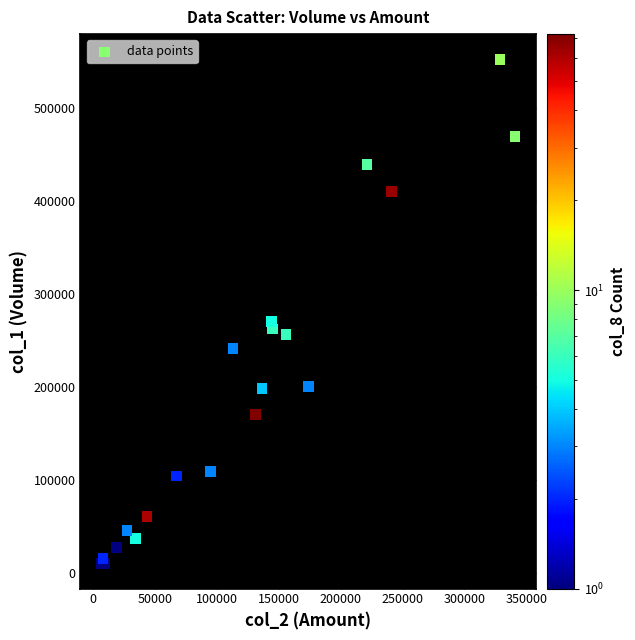

What Y value in the scatter plot is closest to 281000?

270000